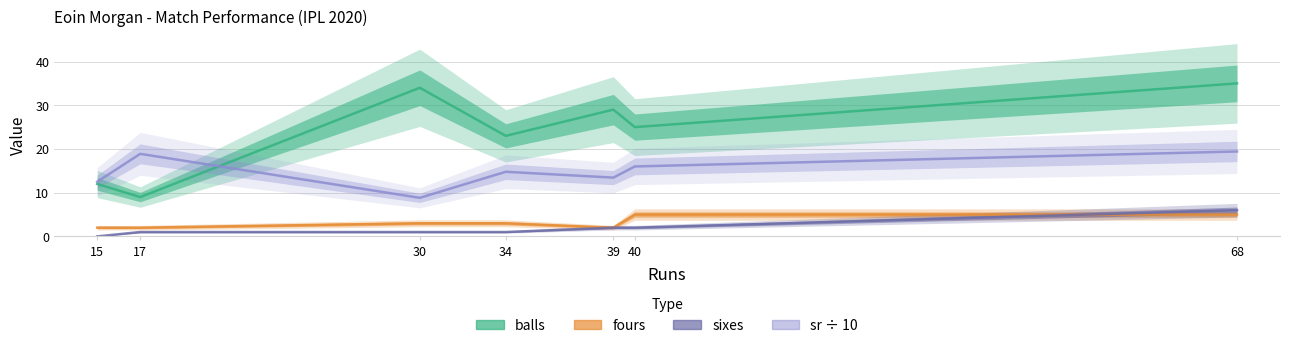

Which label corresponds to the largest value in the chart?

68